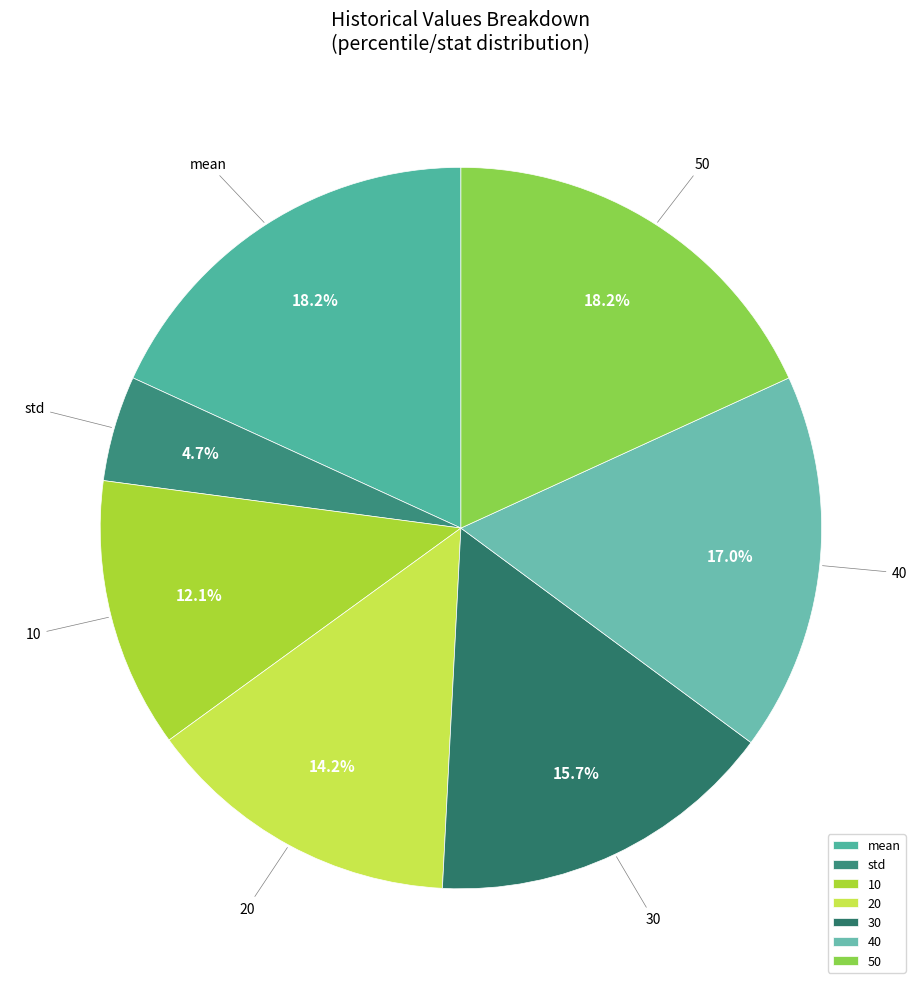

Between 20 and 50, which is larger?

50